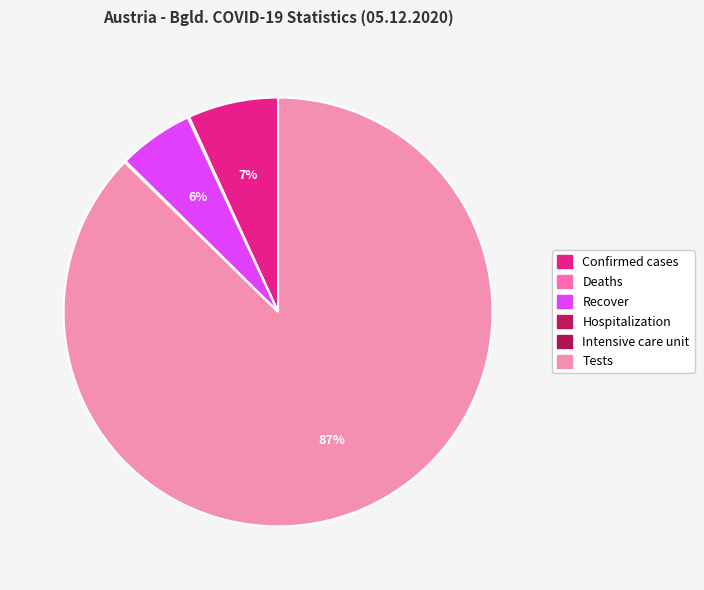

Does Tests account for over 50% of the chart?

Yes